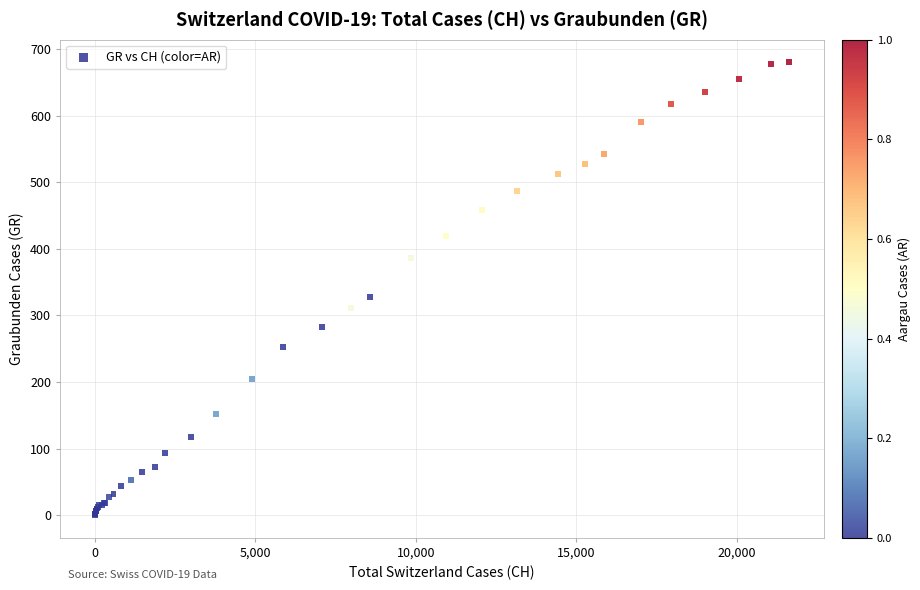

What Y value in the scatter plot is closest to 340?

327